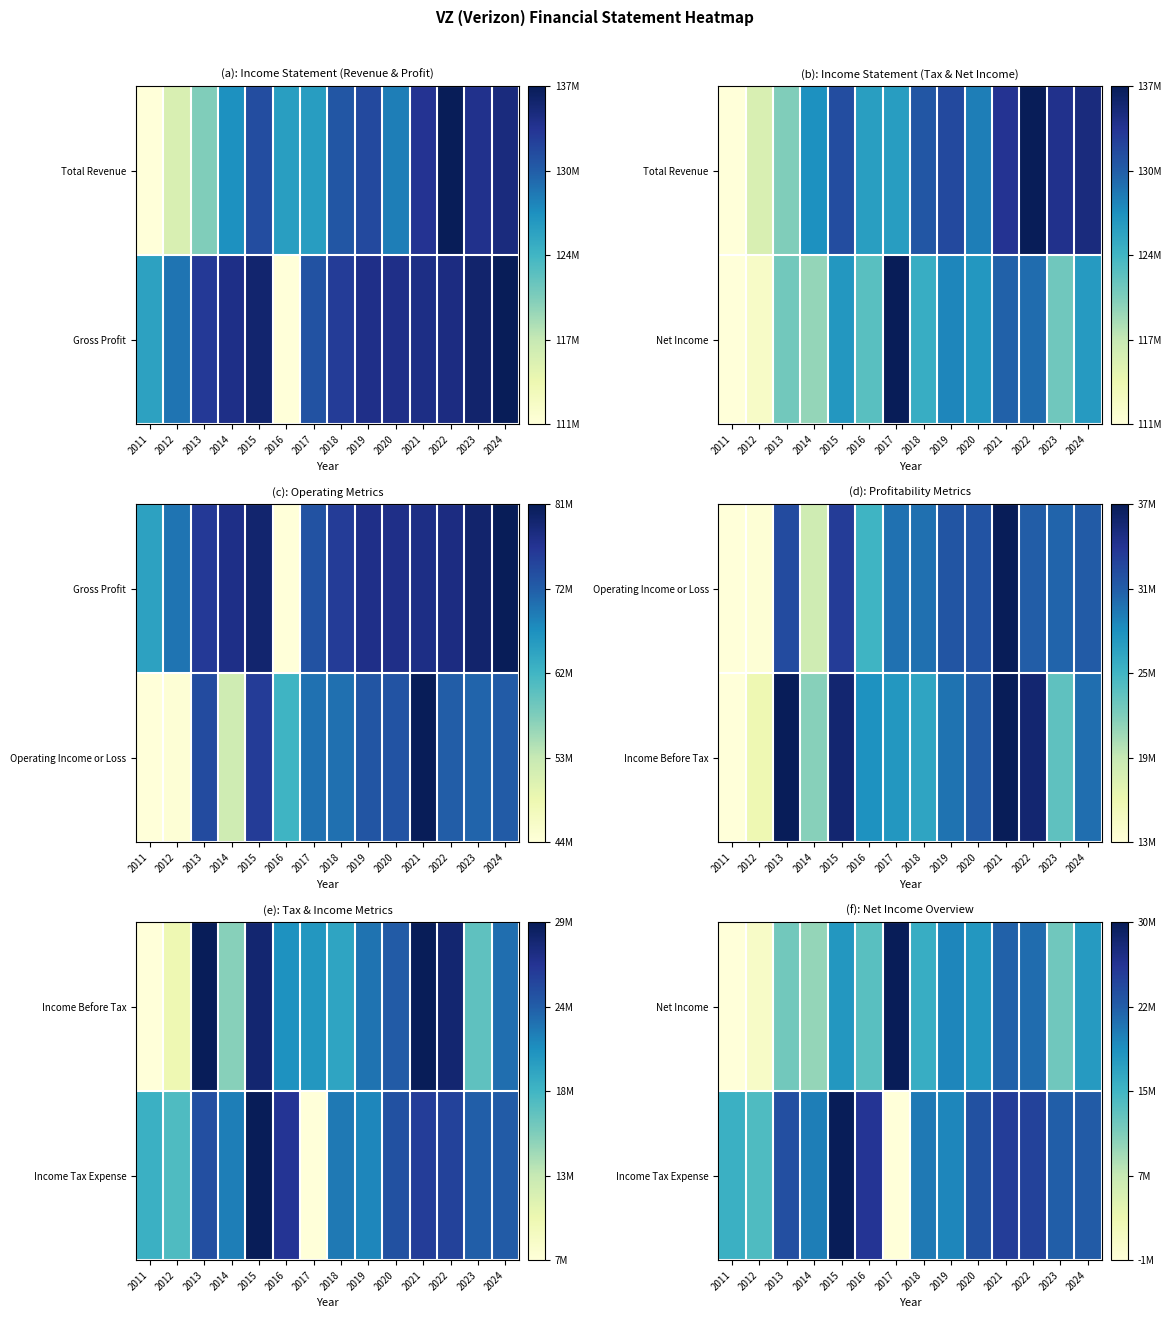

How many distinct data groups are displayed?

2